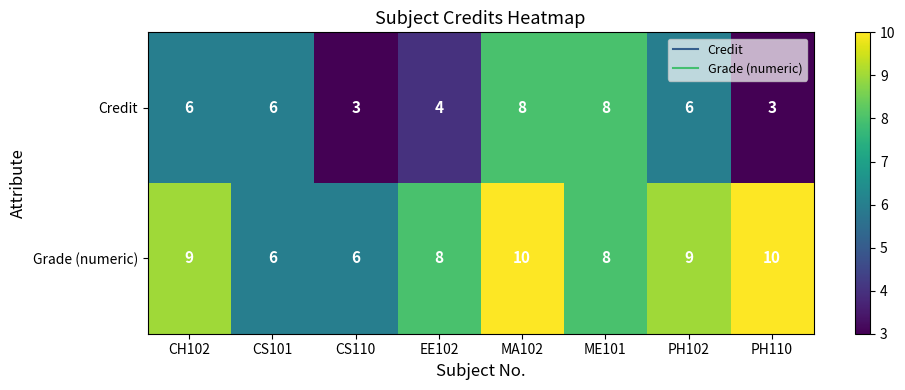

What is the difference between the maximum and minimum values in the Credit series?

5